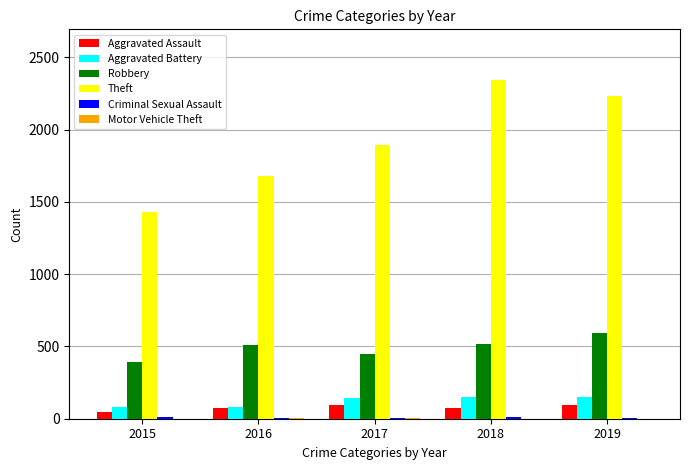

What is the maximum value shown in the chart?

2342